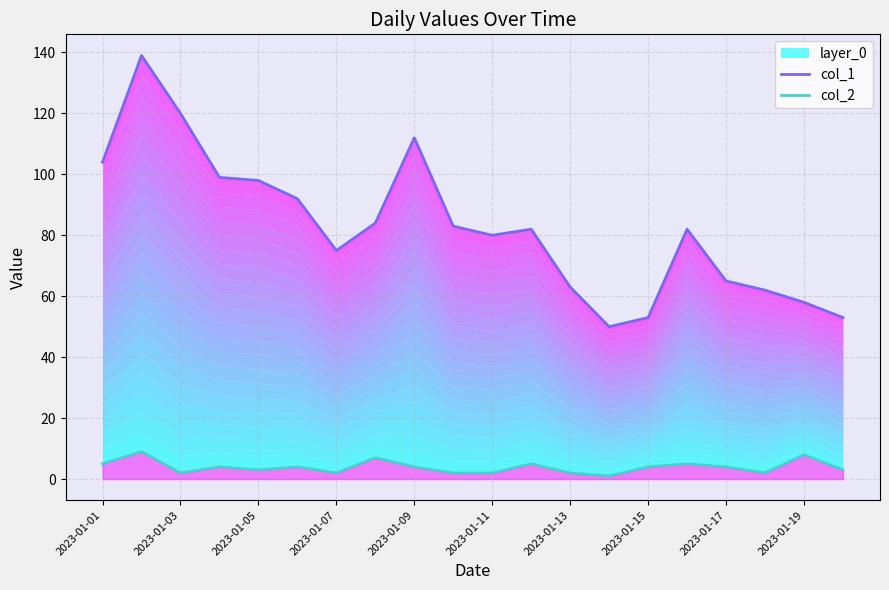

Which series changed the most between 11 and 15?

col_1